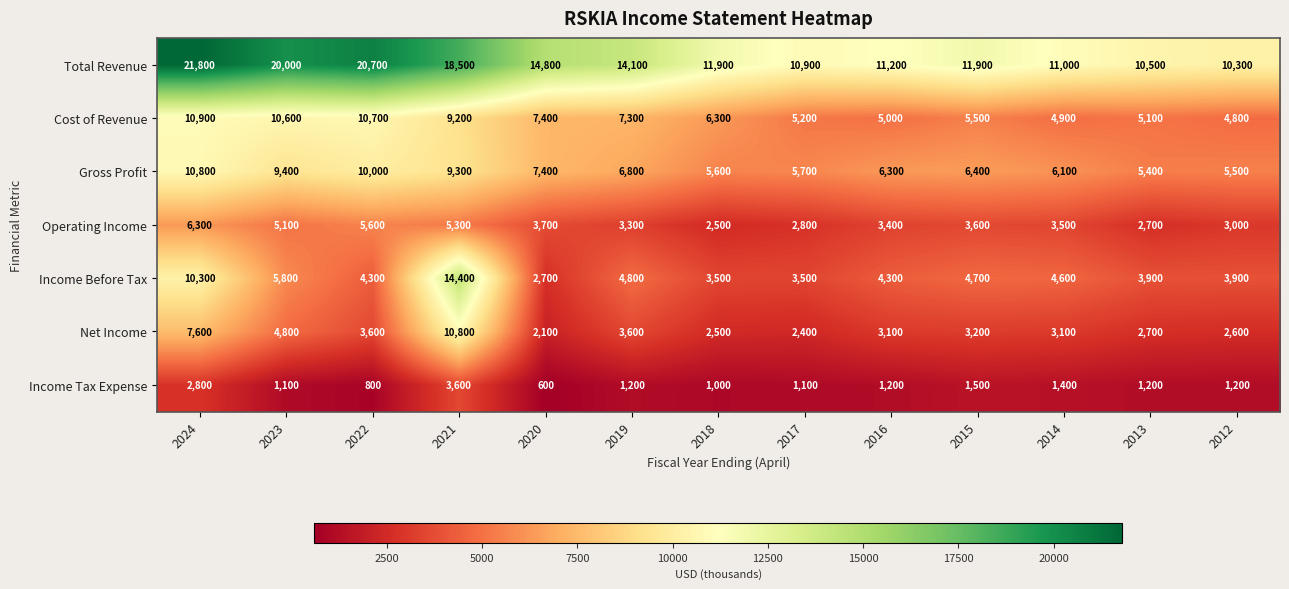

Which category has the highest value across all series?

2024